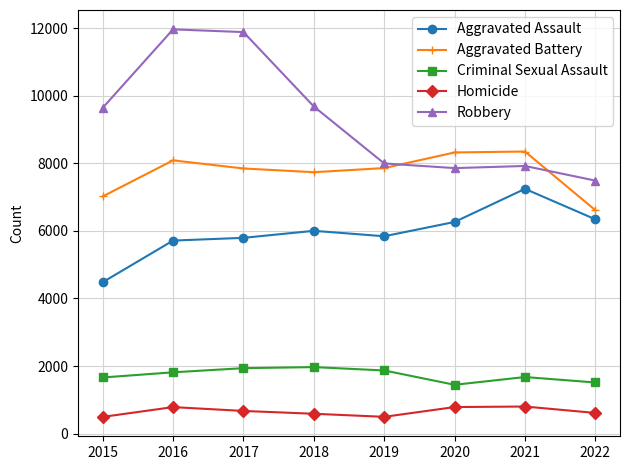

What are all the series names shown in the legend?

Aggravated Assault, Aggravated Battery, Criminal Sexual Assault, Homicide, Robbery